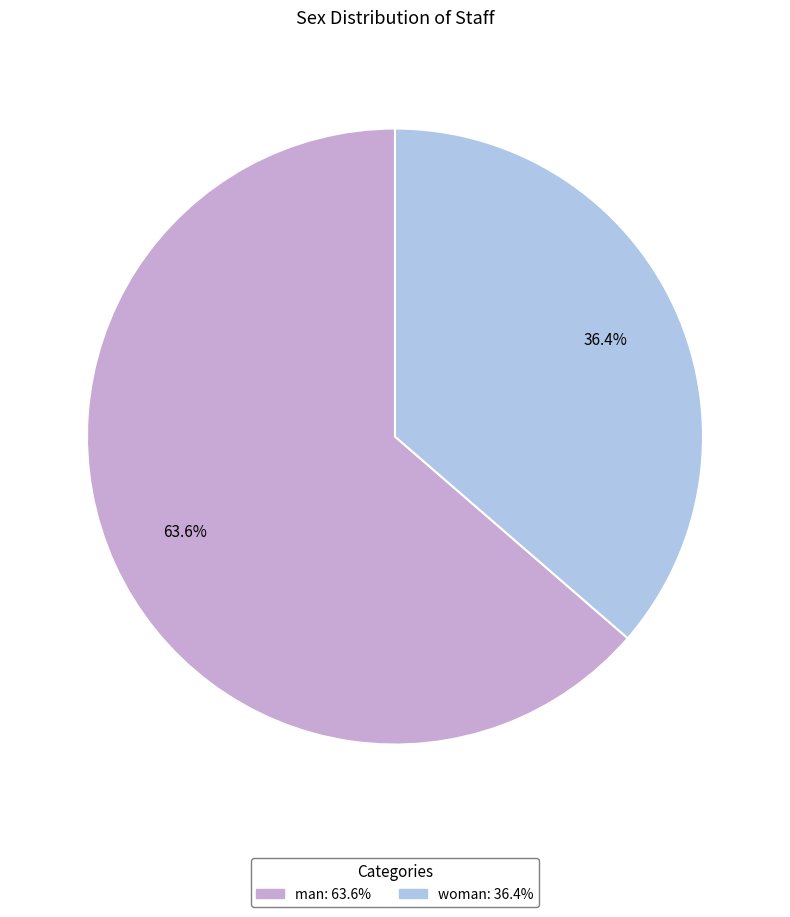

To the nearest percent, what is the difference between the largest and smallest slice percentages?

27%